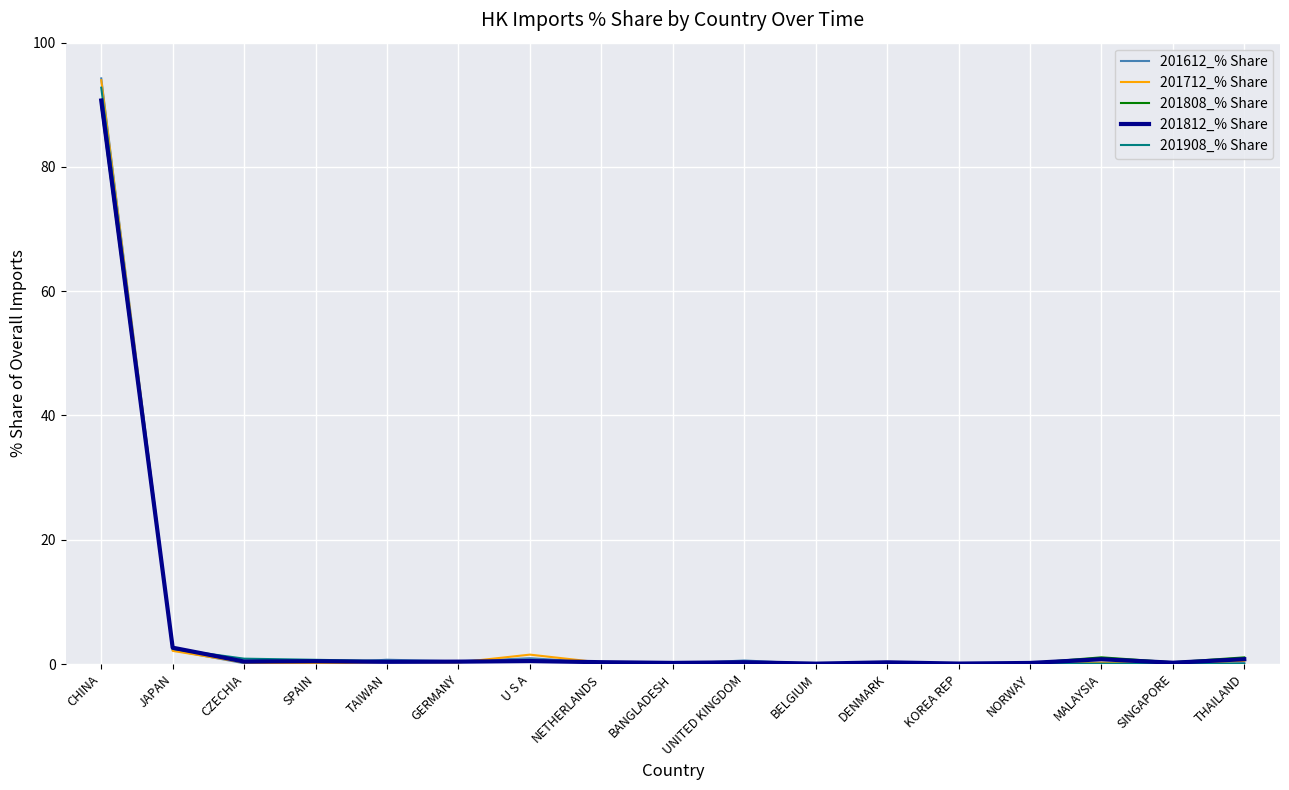

Which series has the widest spread of values?

201612_% Share